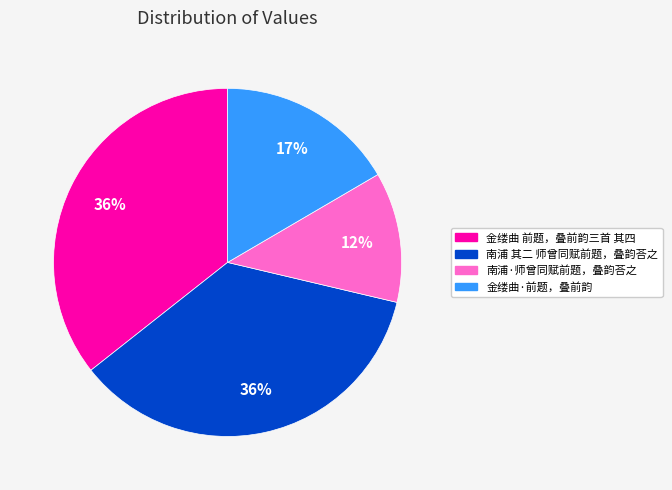

Which slice is the smallest?

南浦·师曾同赋前题，叠韵荅之